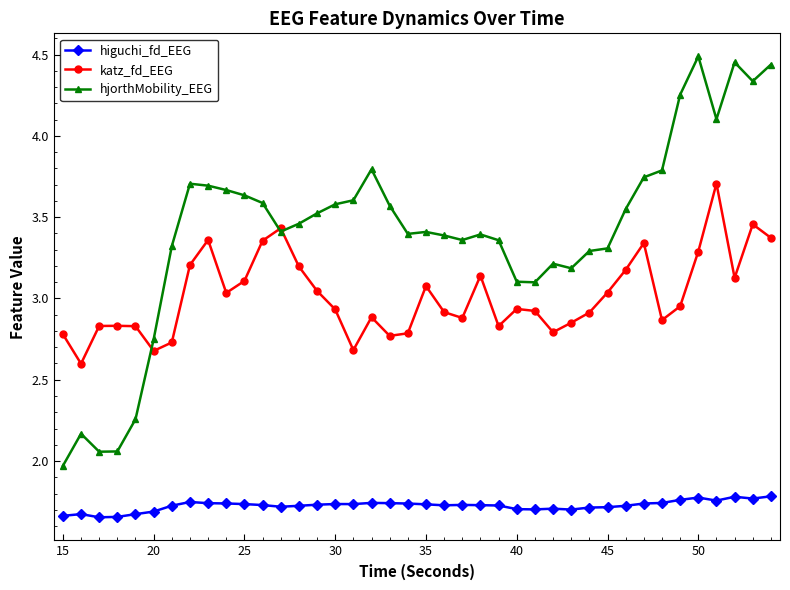

What is the value of the katz_fd_EEG point at the 14th from the left?

3.2